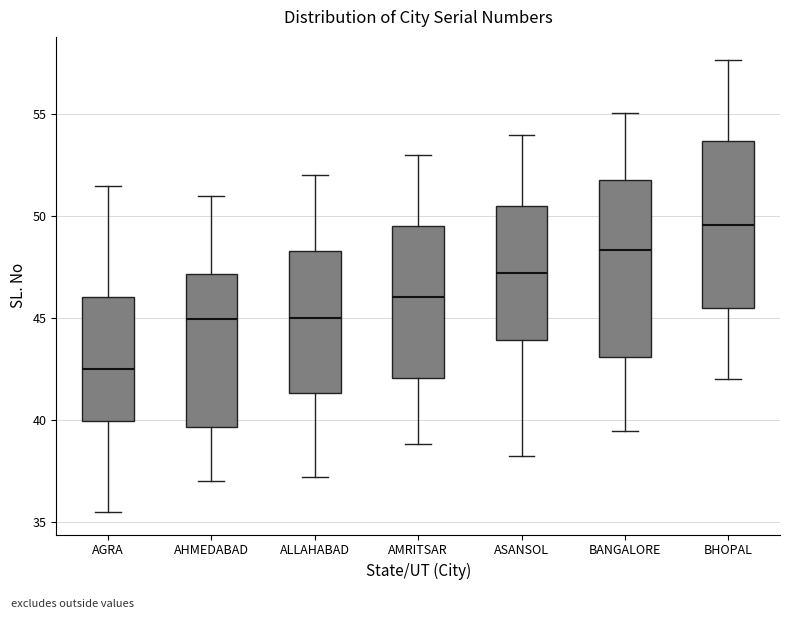

Which box is the tallest, from its lower edge to its upper edge?

BANGALORE